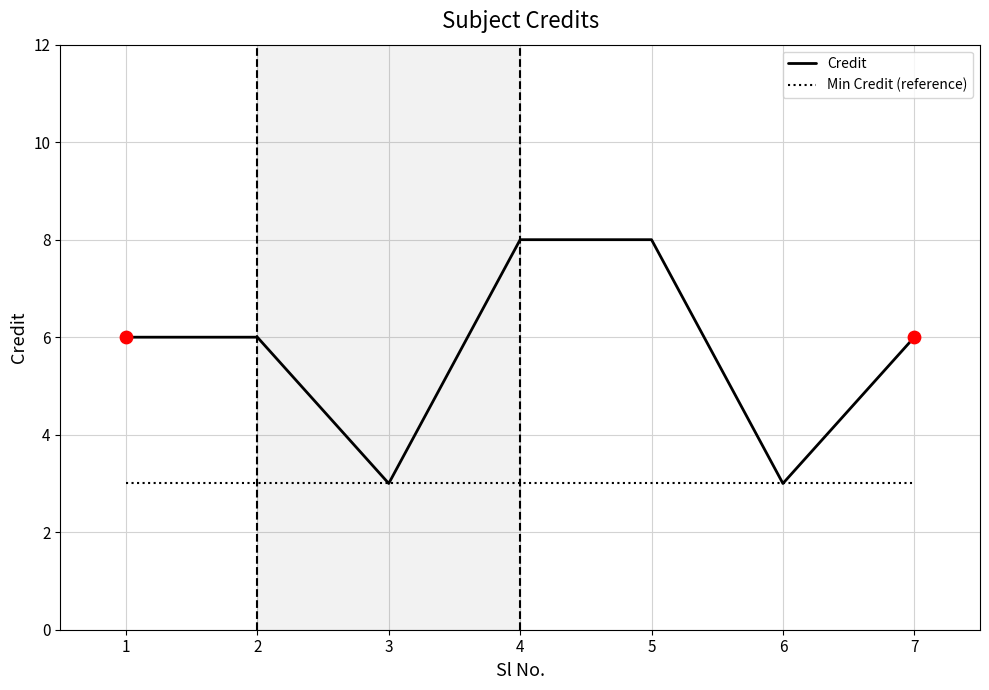

What is the ratio of the value at 3 to the value at 6?

1.0